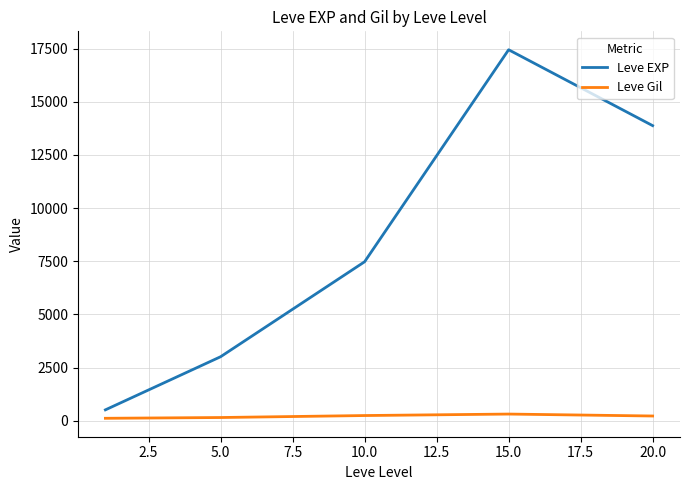

True or false: Leve Gil and Leve EXP intersect in this chart.

False